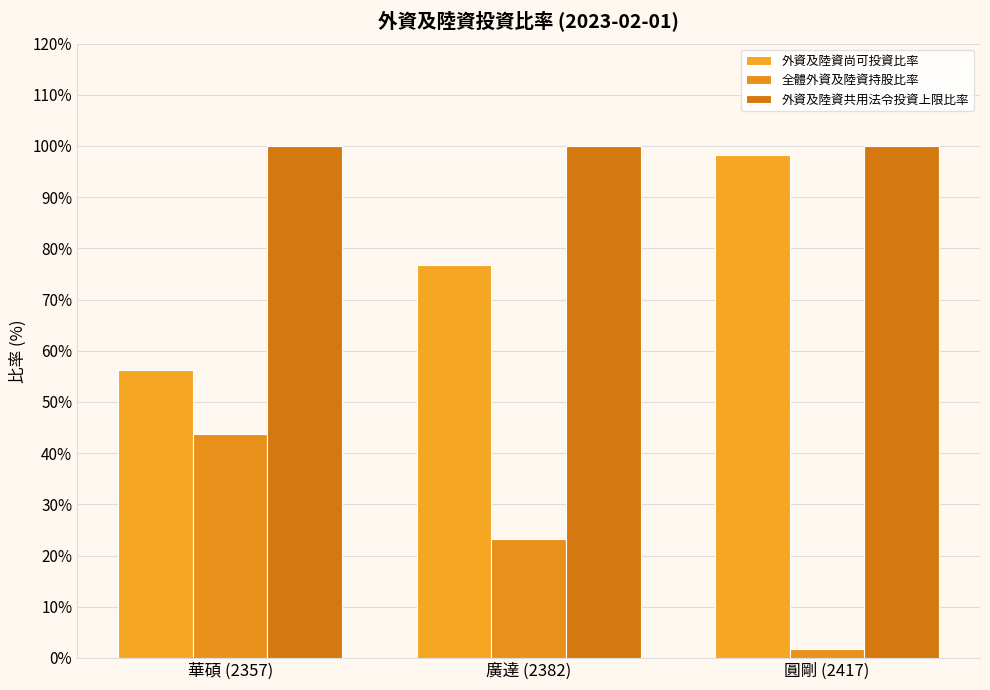

Which category has the highest value across all series?

華碩 (2357)